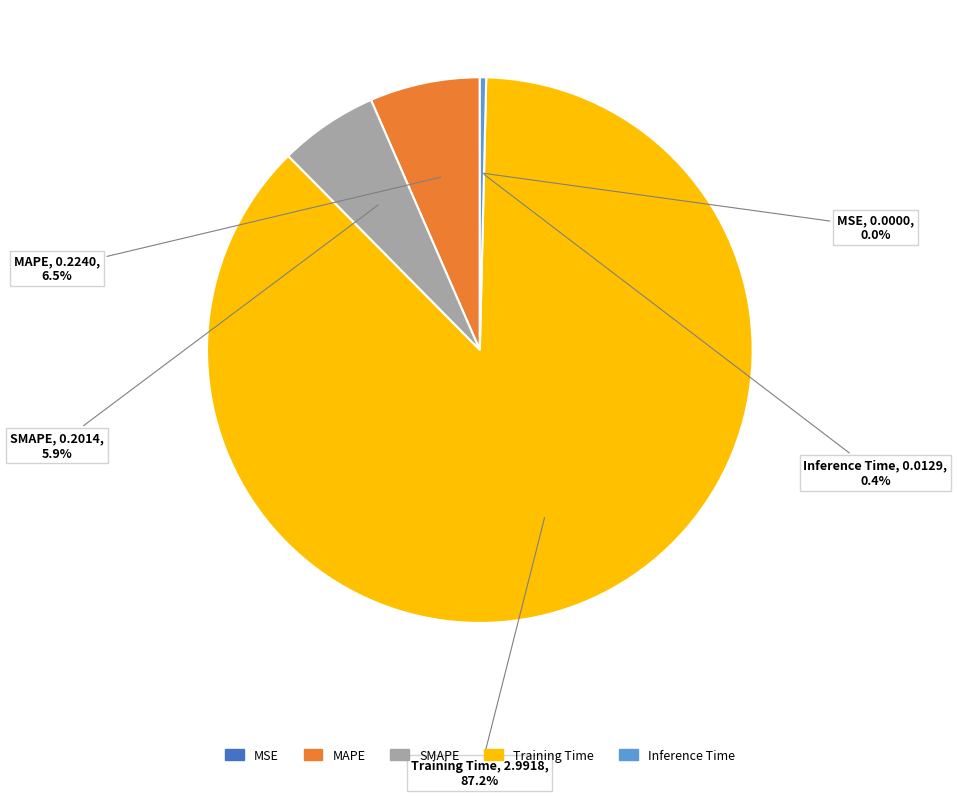

Which category accounts for the majority?

Training Time